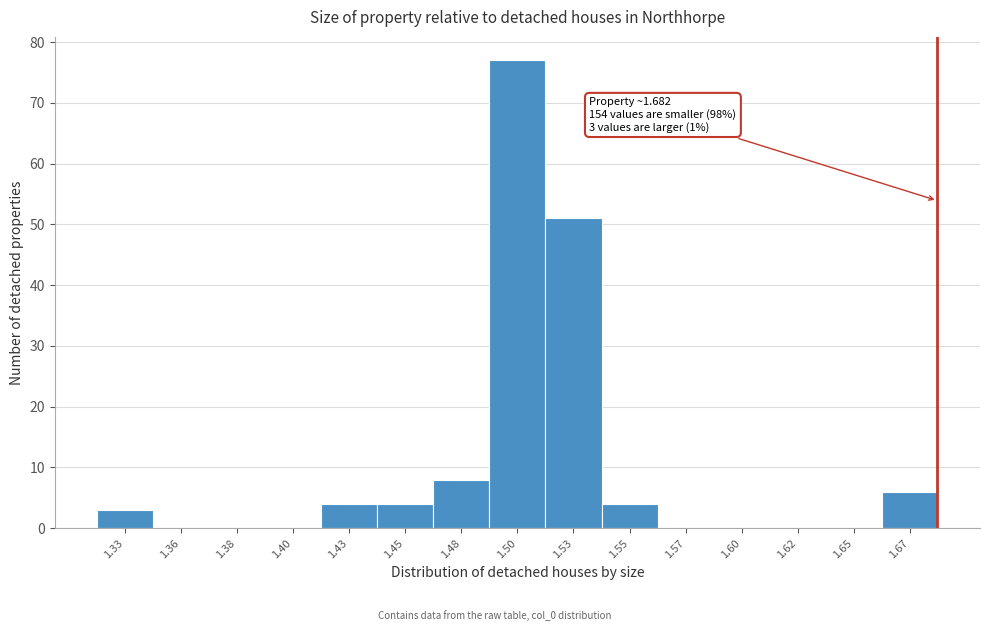

Reading right to left, extract all data points from this chart.

1.67=6	1.65=0	1.62=0	1.60=0	1.57=0	1.55=4	1.53=51	1.50=77	1.48=8	1.45=4	1.43=4	1.40=0	1.38=0	1.36=0	1.33=3